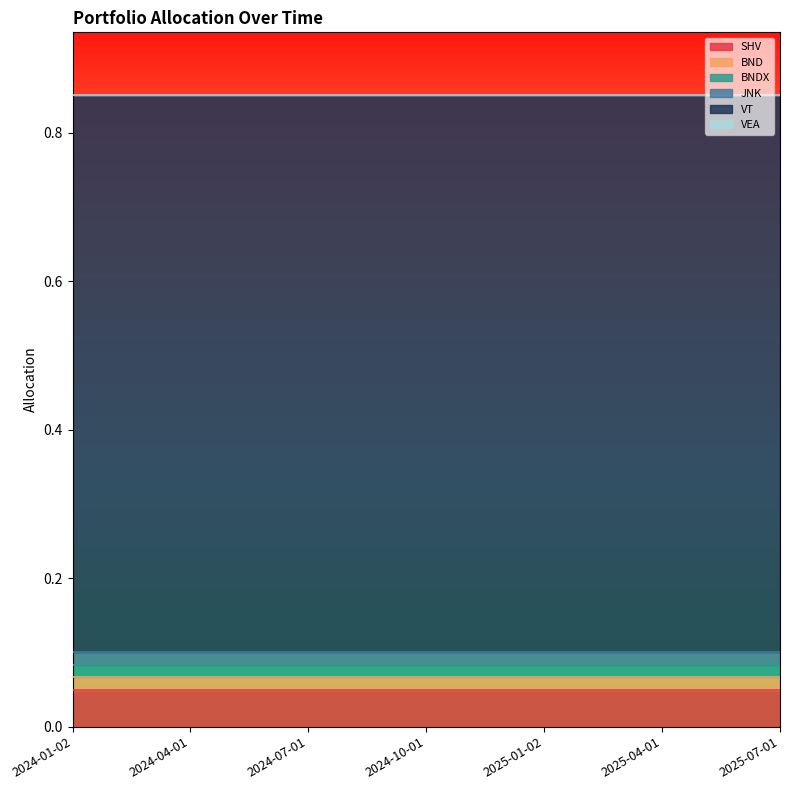

Reading right to left, transcribe all the data shown in this chart.

SHV: 0.1	0.1	0.1	0.1	0.1	0.1	0.1
BND: 0.0	0.0	0.0	0.0	0.0	0.0	0.0
BNDX: 0.0	0.0	0.0	0.0	0.0	0.0	0.0
JNK: 0.0	0.0	0.0	0.0	0.0	0.0	0.0
VT: 0.8	0.8	0.8	0.8	0.8	0.8	0.8
VEA: 0.0	0.0	0.0	0.0	0.0	0.0	0.0